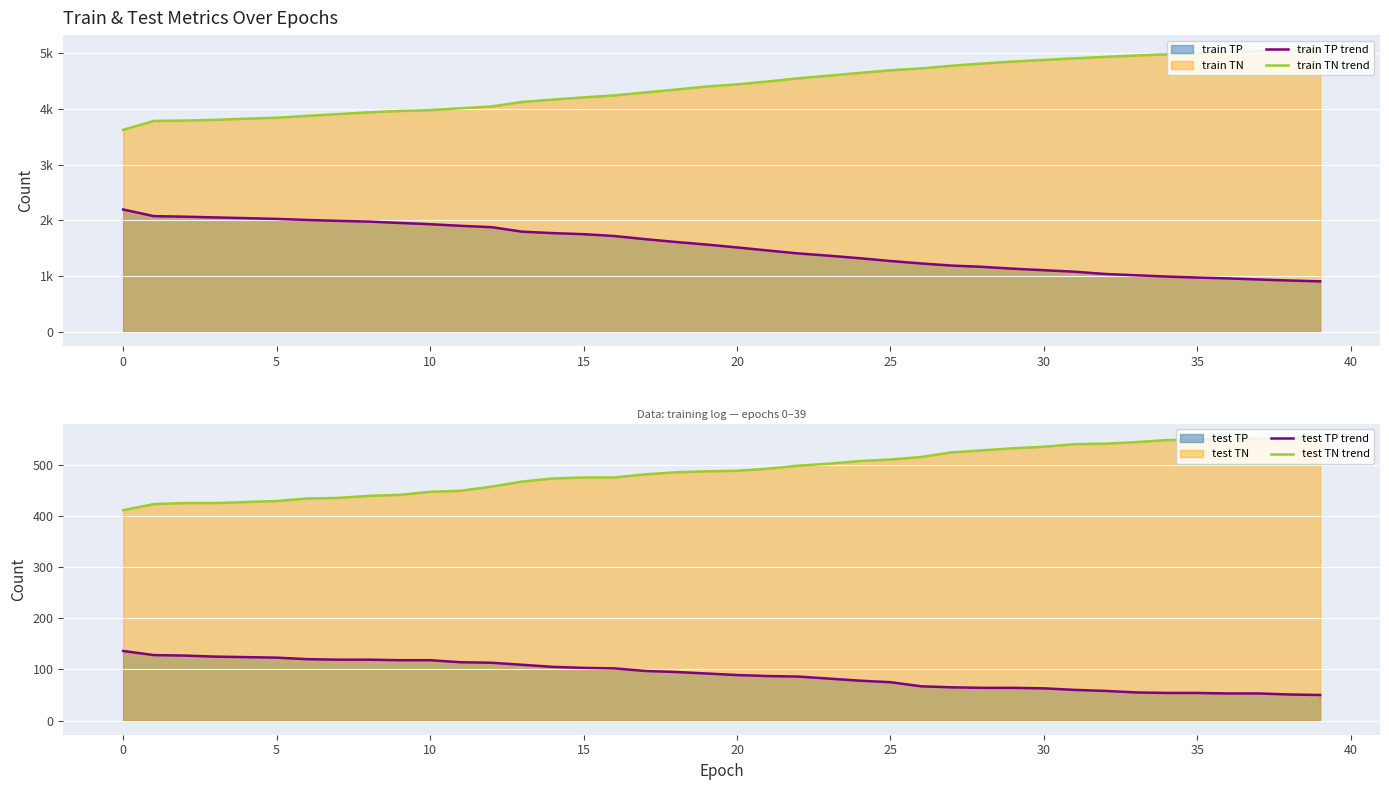

The value of test TP trend at 35 is 54. True or false?

True